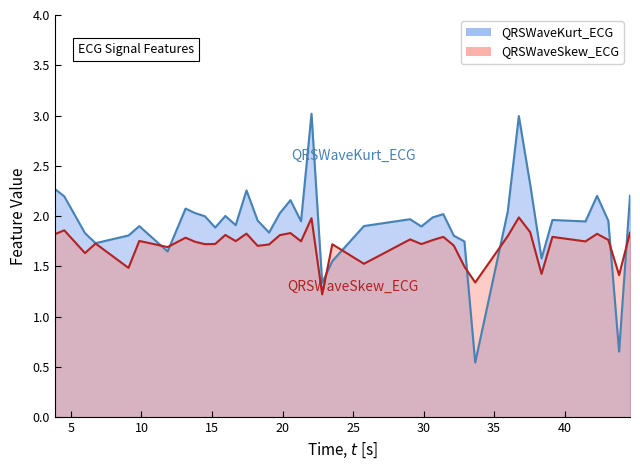

What is the label of the 35th point from the left?

39.140625